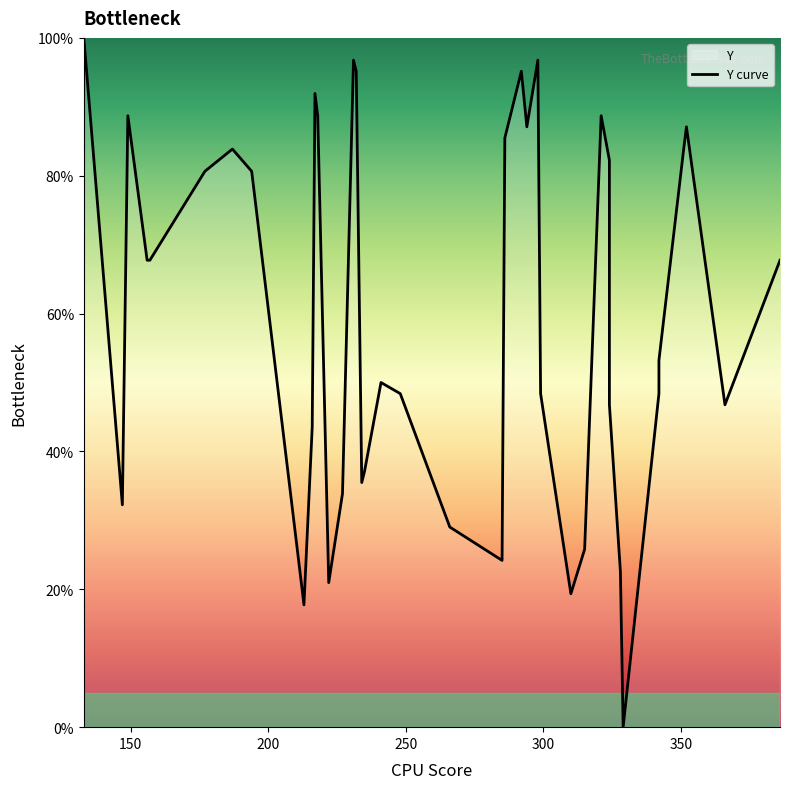

How many lines are shown in the chart?

1